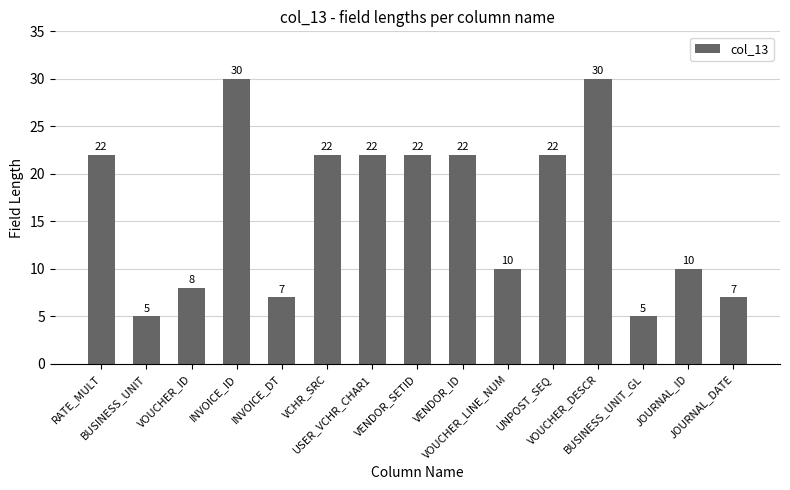

What is the average value?

16